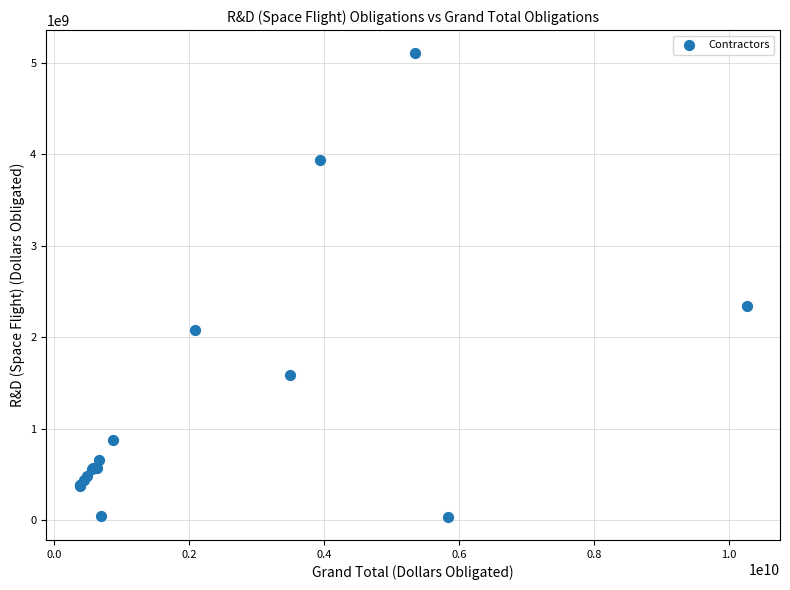

What Y value in the scatter plot is closest to 2570311417?

2341084146.7